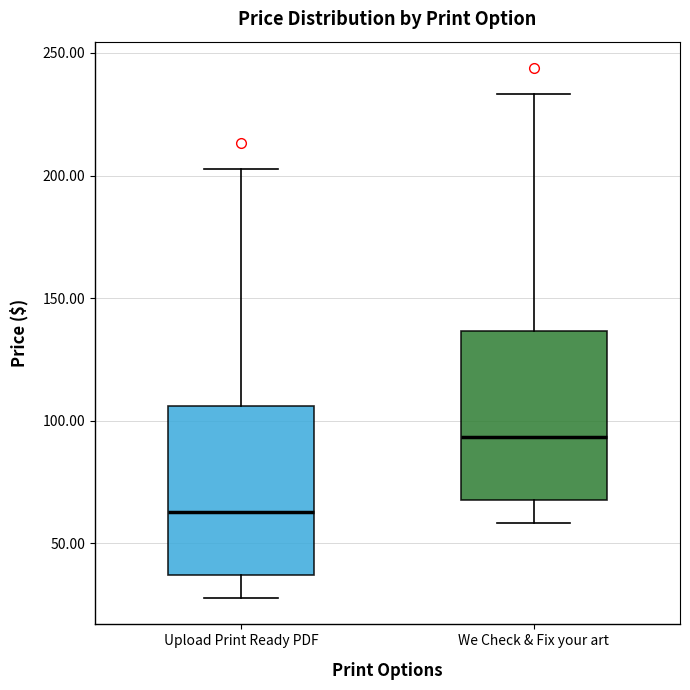

Reading left to right, read every box against the y-axis: the position of its median line, the range the box covers, and the ends of its whiskers. The values are not printed on the chart, so give them approximately, as read against the axis.

Upload Print Ready PDF: median 65, box 35 to 105, whiskers 30 to 205
We Check & Fix your art: median 95, box 70 to 135, whiskers 60 to 235